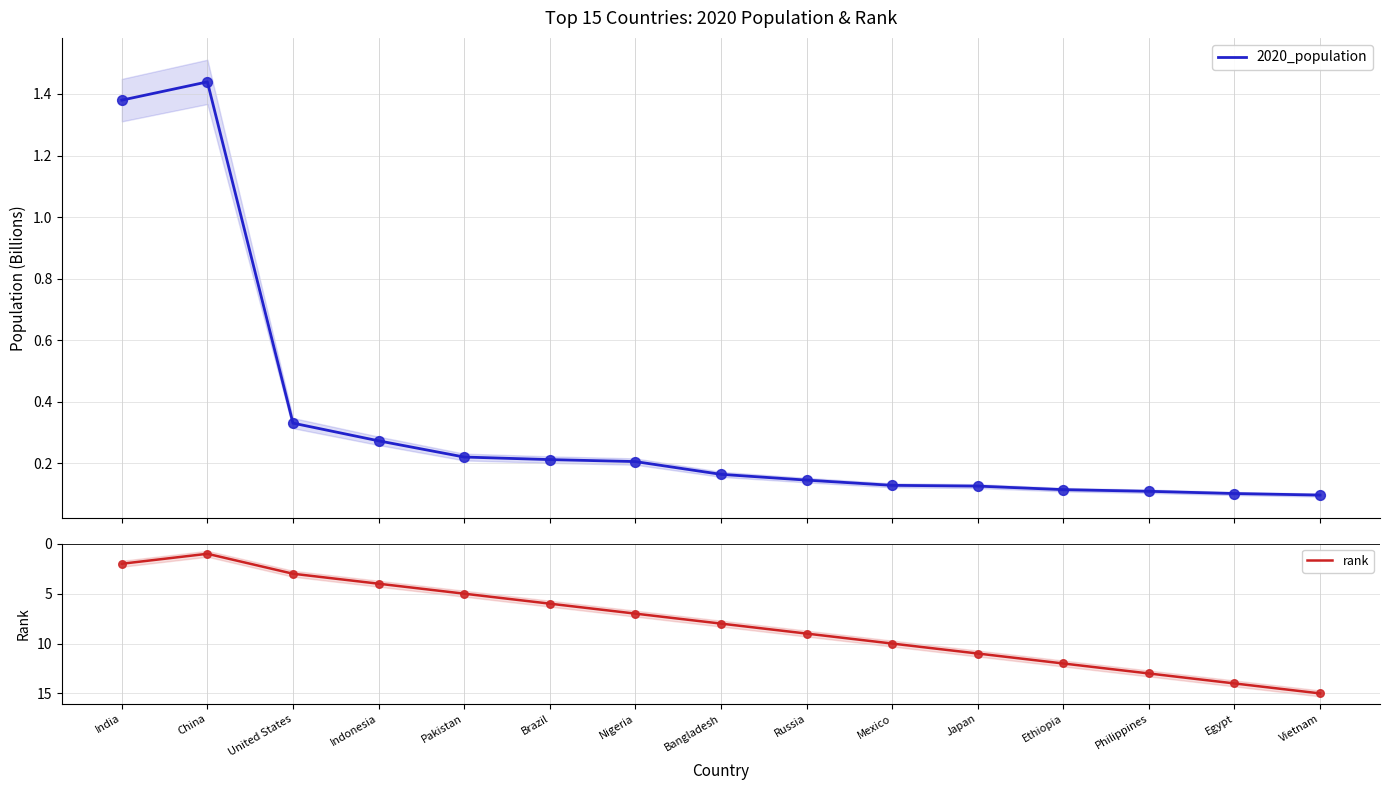

Which series has the largest Y range (max minus min)?

rank